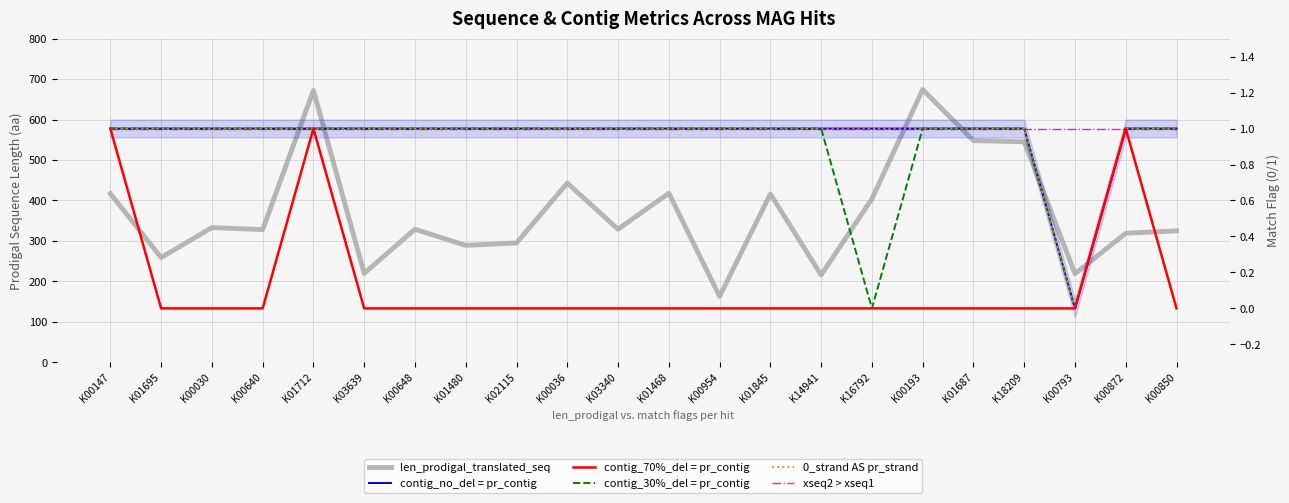

Reading left to right, what are all the values shown in this chart?

len_prodigal_translated_seq: 417	259	333	328	672	220	329	289	295	443	329	418	163	416	216	404	674	548	545	219	319	325
contig_no_del = pr_contig: 1	1	1	1	1	1	1	1	1	1	1	1	1	1	1	1	1	1	1	0	1	1
contig_70%_del = pr_contig: 1	0	0	0	1	0	0	0	0	0	0	0	0	0	0	0	0	0	0	0	1	0
contig_30%_del = pr_contig: 1	1	1	1	1	1	1	1	1	1	1	1	1	1	1	0	1	1	1	0	1	1
0_strand AS pr_strand: 1	1	1	1	1	1	1	1	1	1	1	1	1	1	1	1	1	1	1	0	1	1
xseq2 > xseq1: 1	1	1	1	1	1	1	1	1	1	1	1	1	1	1	1	1	1	1	1	1	1